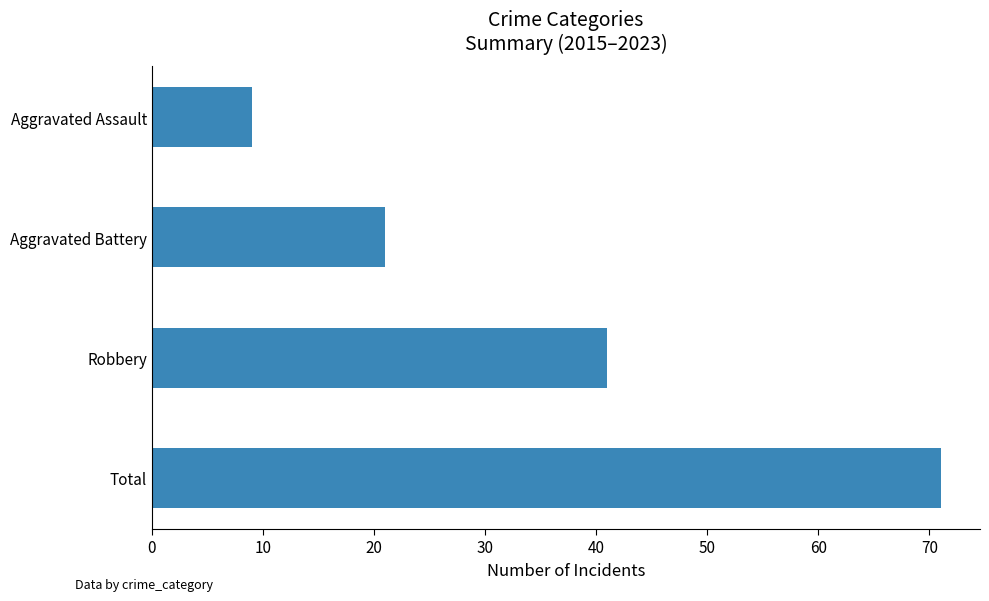

True or false: the data shows 35 at Aggravated Battery.

False